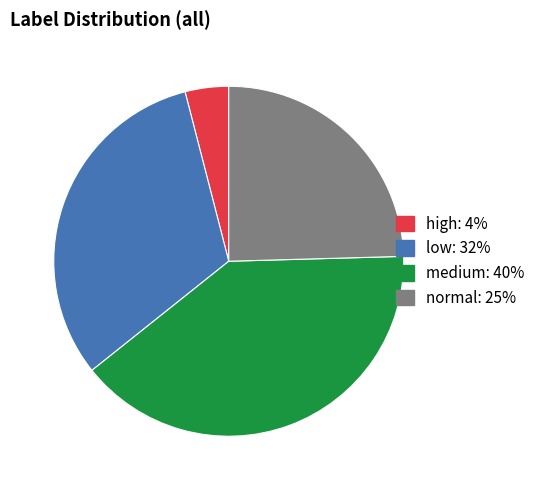

What is the ratio of the value at normal to the value at medium?

0.6